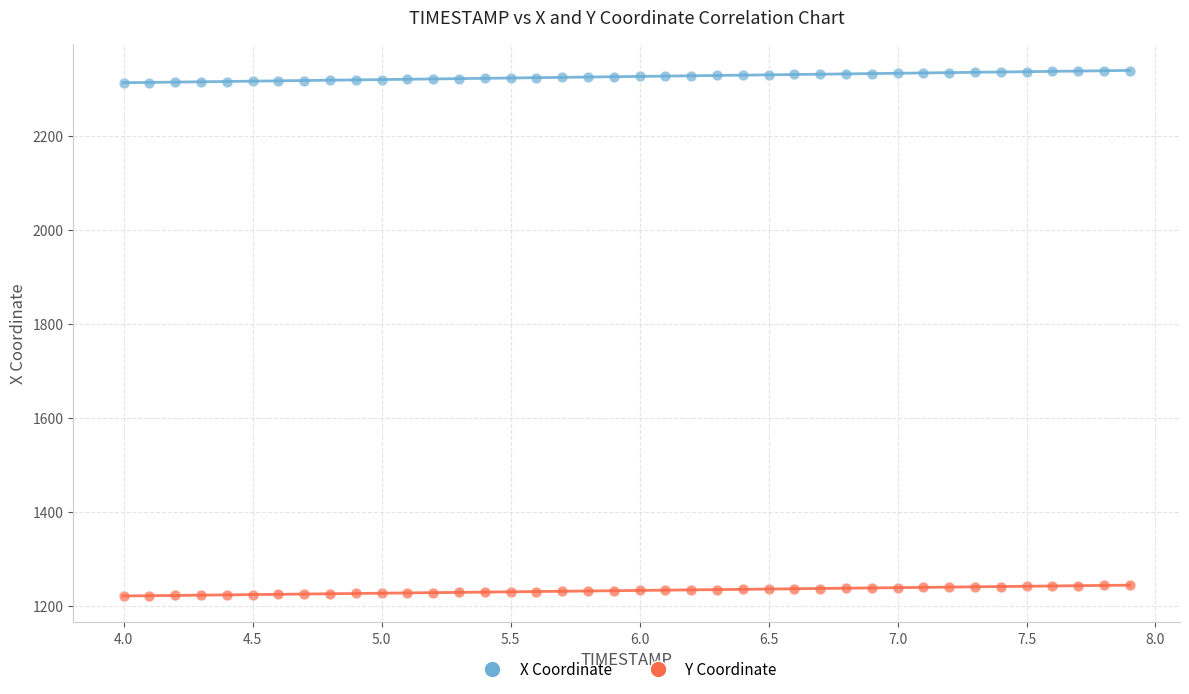

What are all the series names shown in the legend?

X Coordinate, Y Coordinate